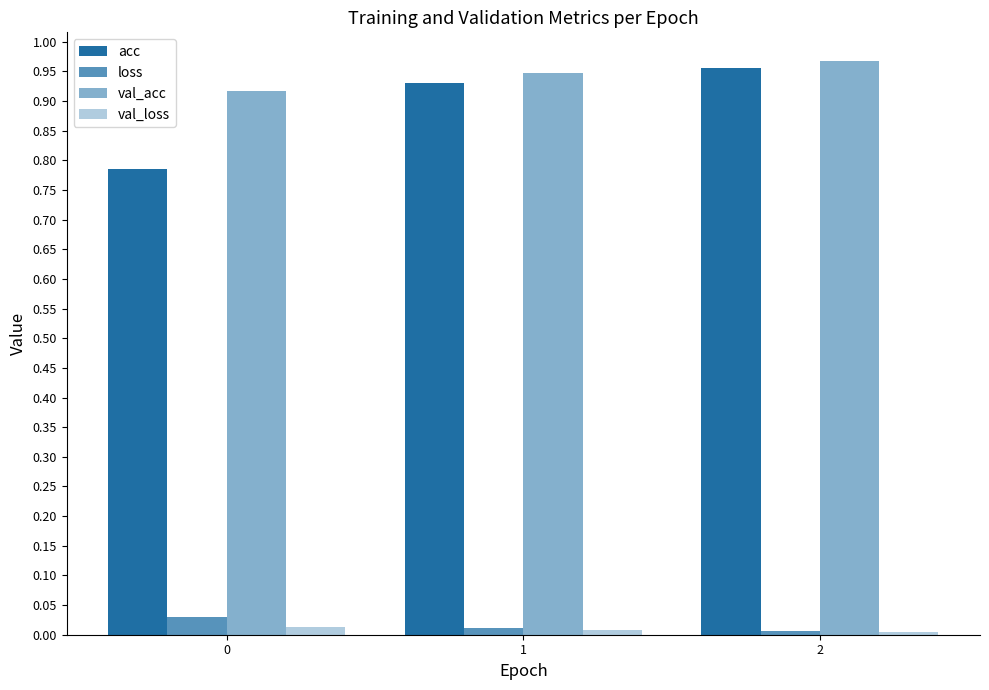

How many bars are there in each group?

4